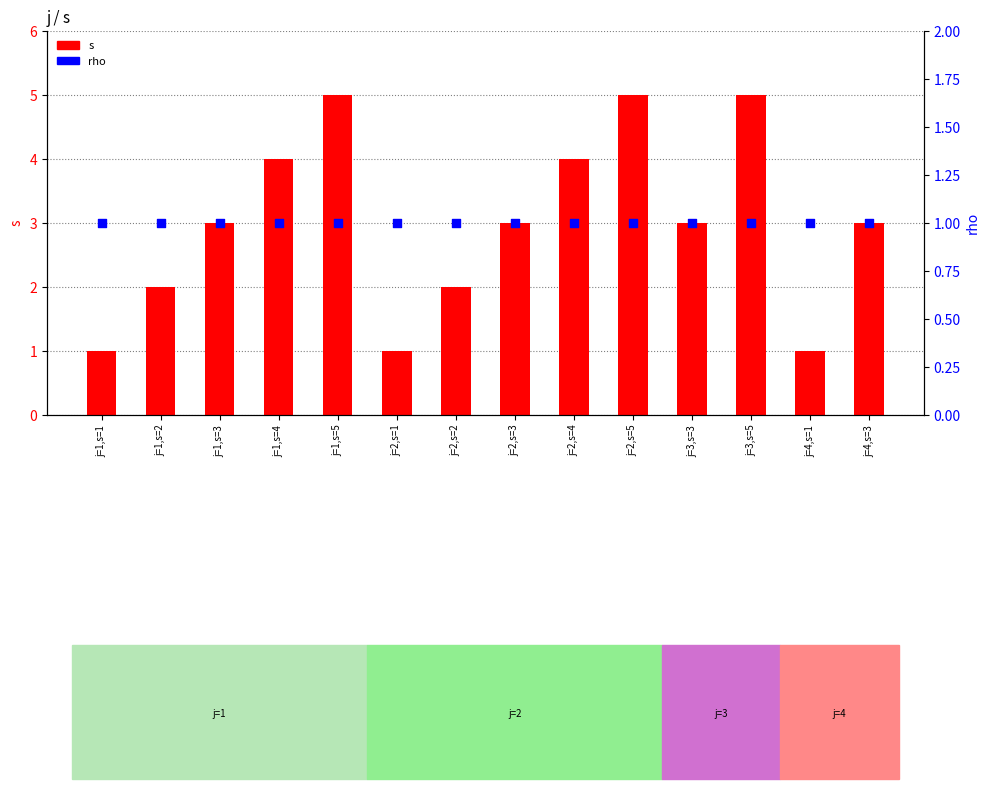

Which series contains the lowest Y value?

s